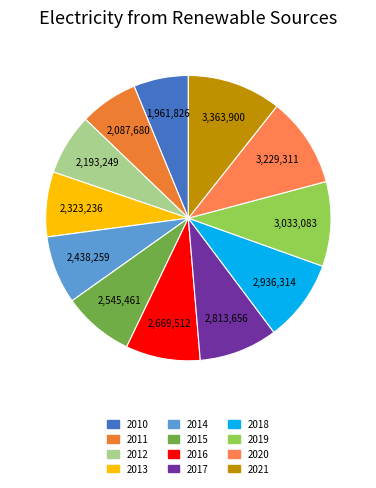

Which slice is the largest?

2021